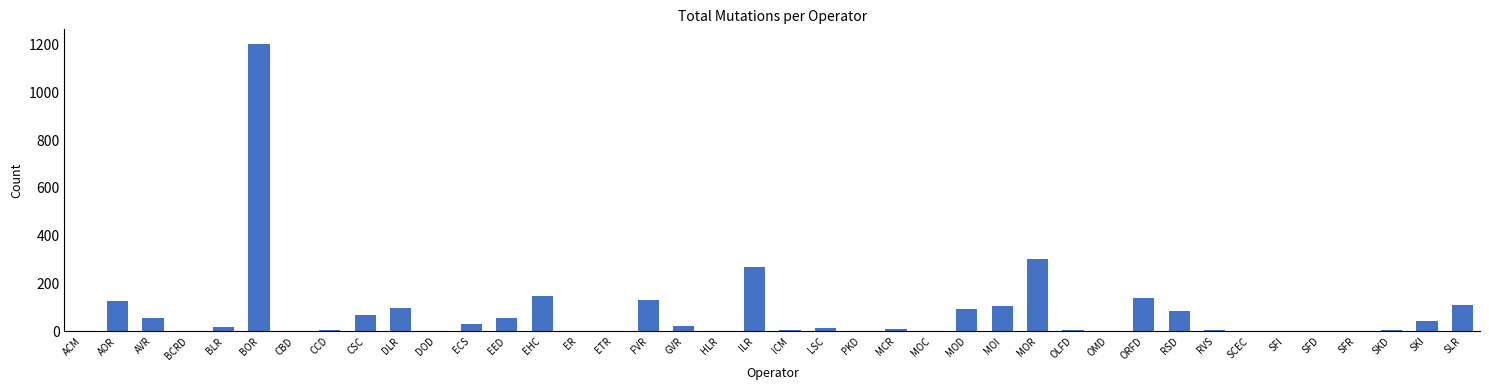

Is it true that the value at CBD is 0?

True